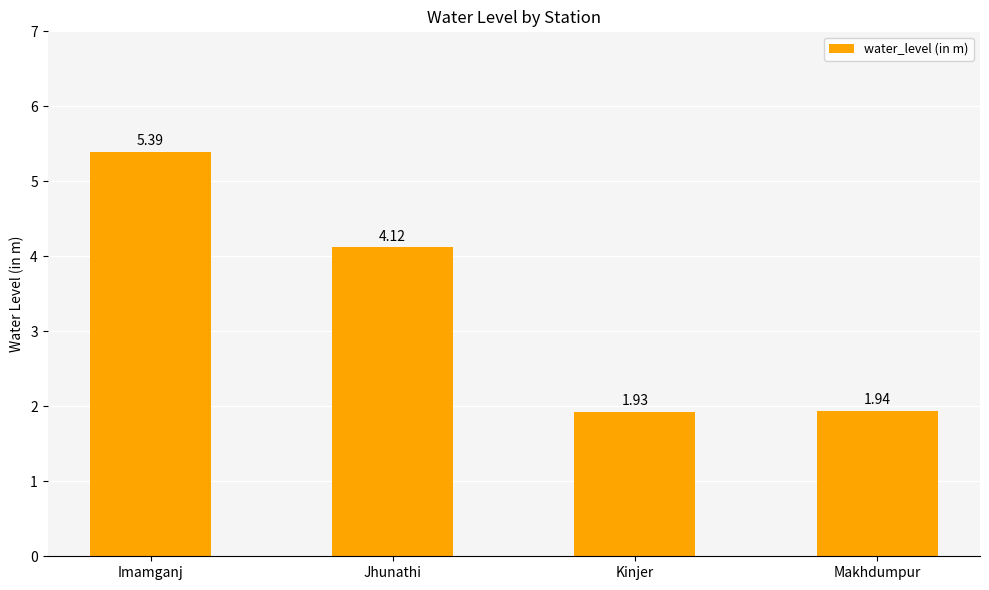

Are the bars grouped side by side (vs. stacked)?

No